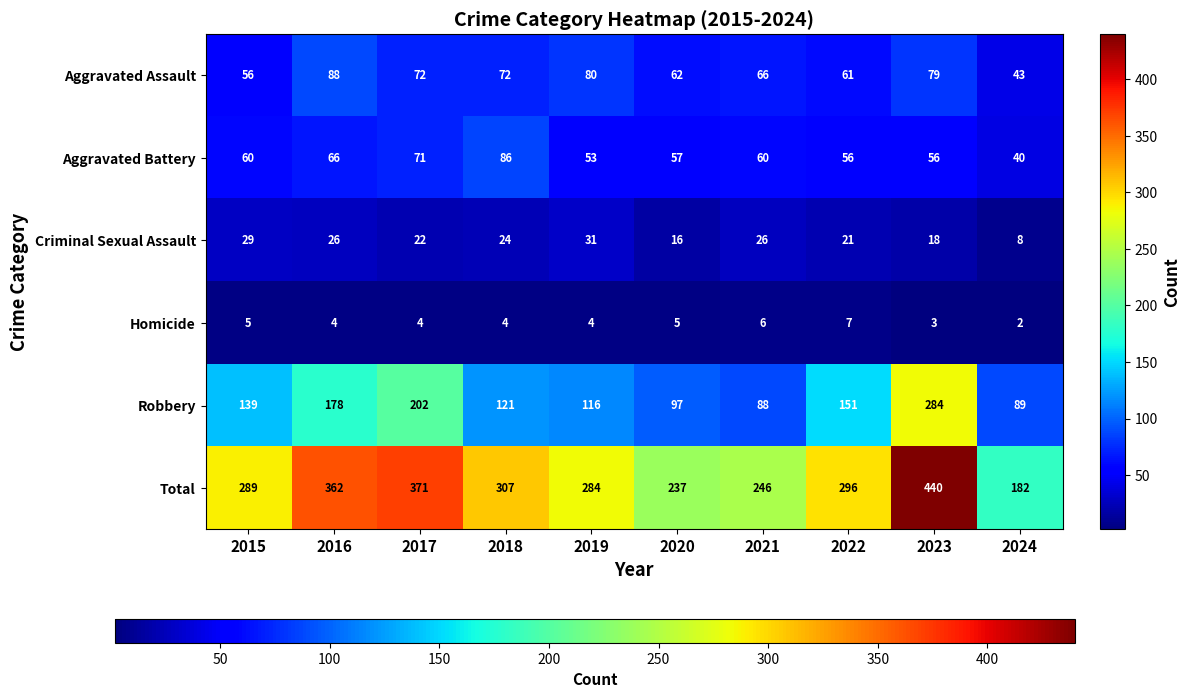

What is the average value of the Total series?

301